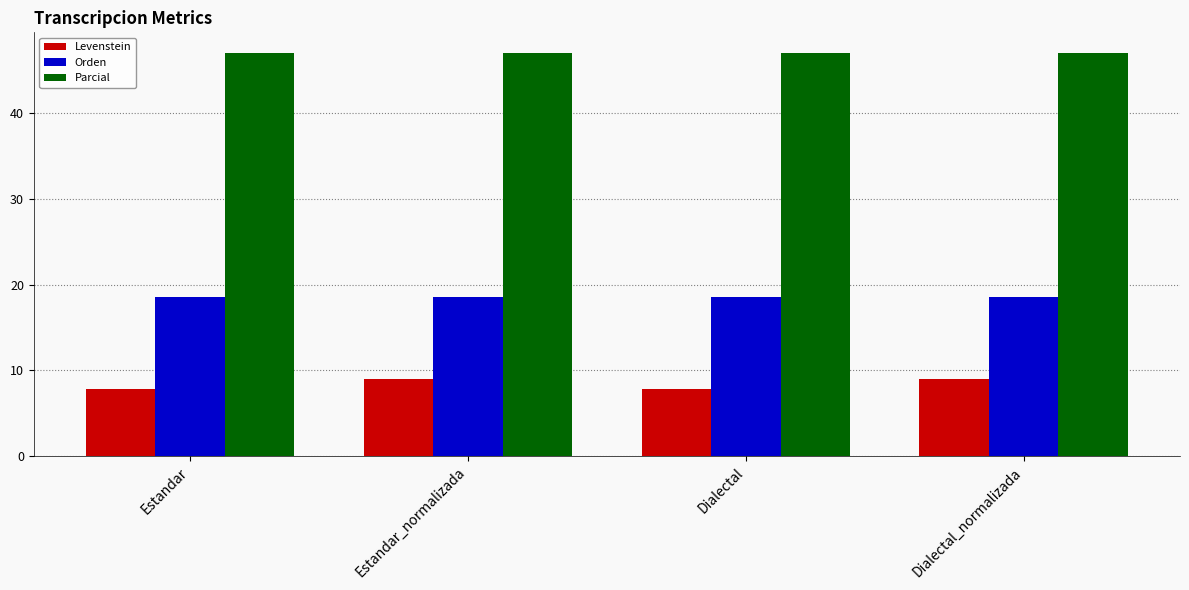

Which series changed the most between Dialectal and Dialectal_normalizada?

Levenstein